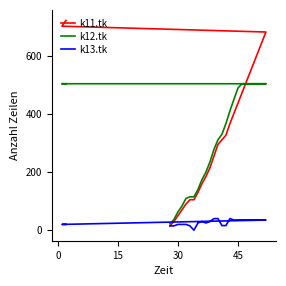

Which series has the largest total across all categories?

k11.tk